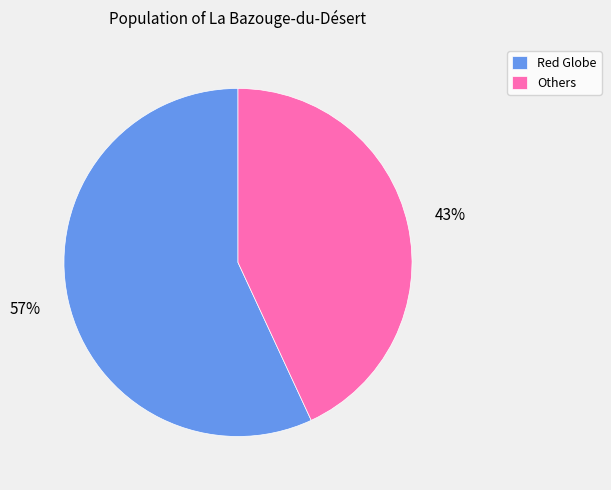

True or false: Red Globe accounts for 70% of the total.

False